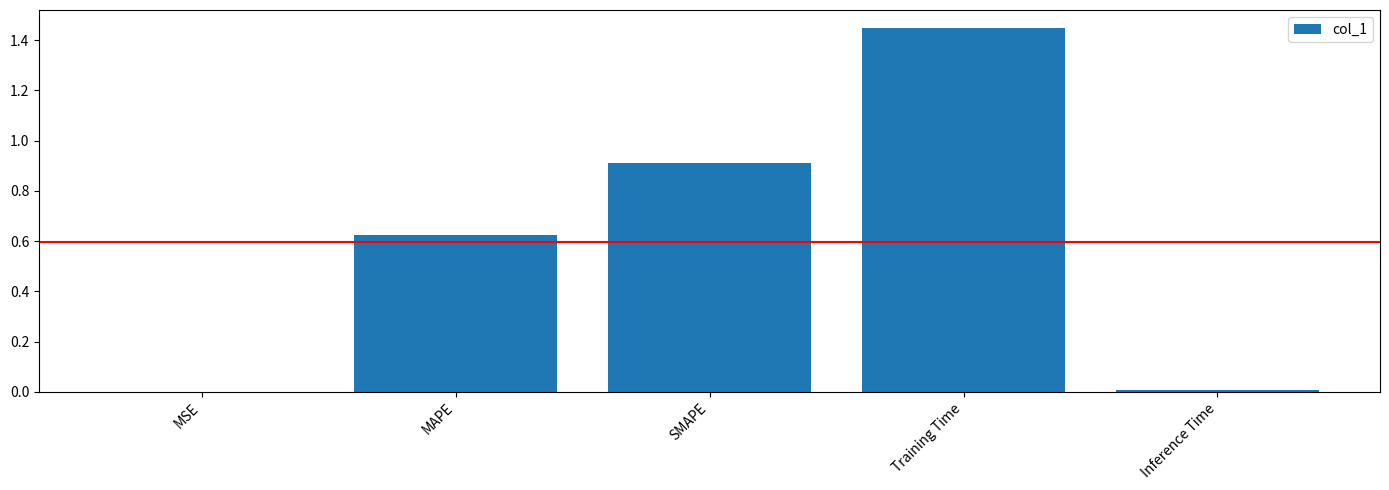

Between Inference Time and SMAPE, which is larger?

SMAPE